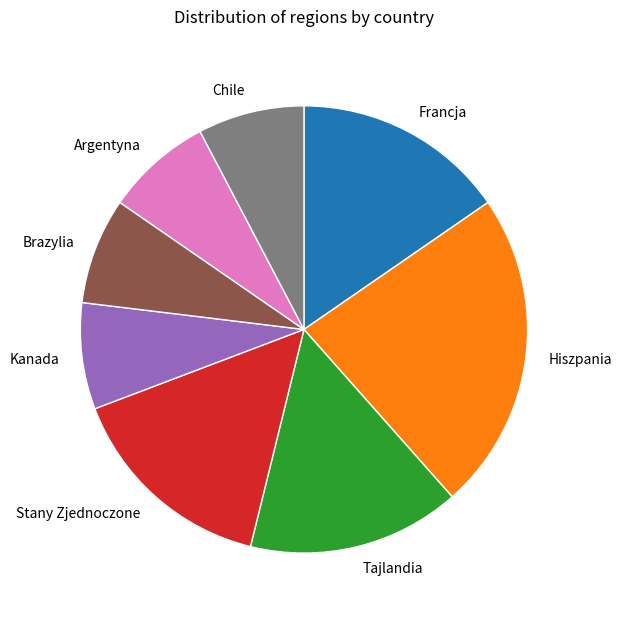

How many slices are in this pie chart?

8